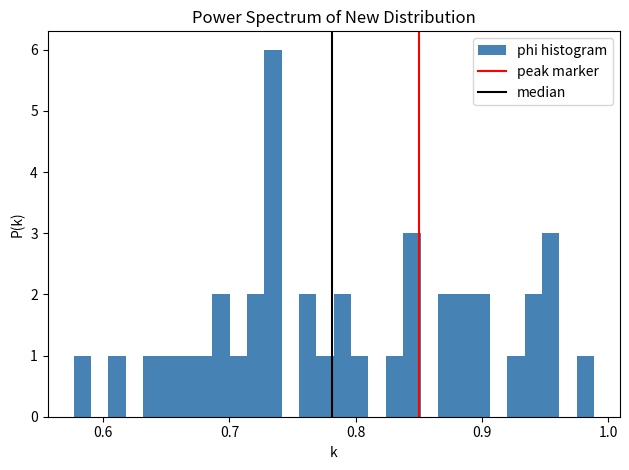

Around what value on the x-axis is the tallest bar? Give the approximate position of its centre, as read against the axis.

0.73